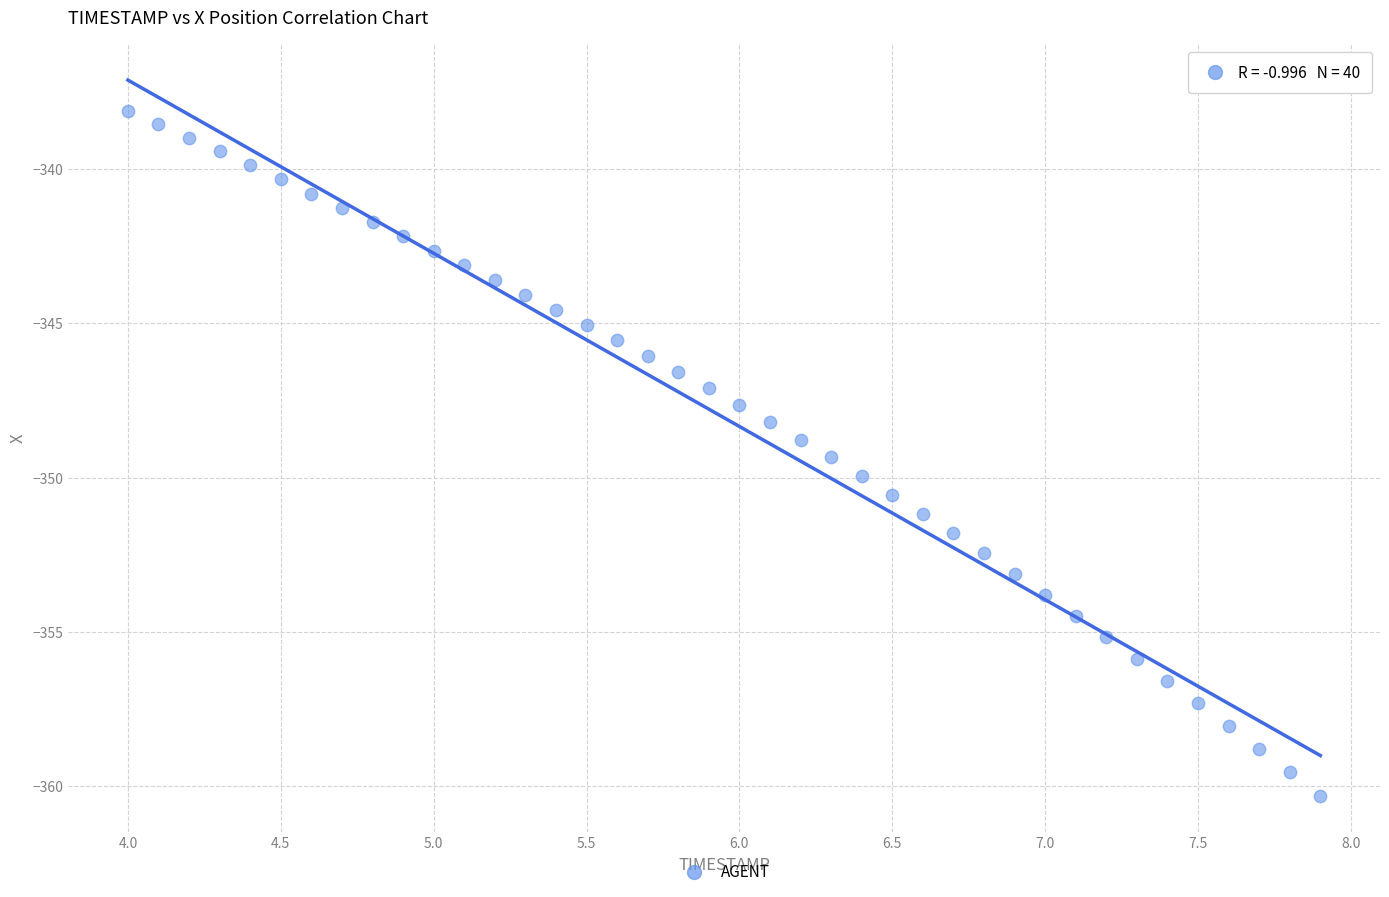

What is the range of X values (max minus min)?

3.9